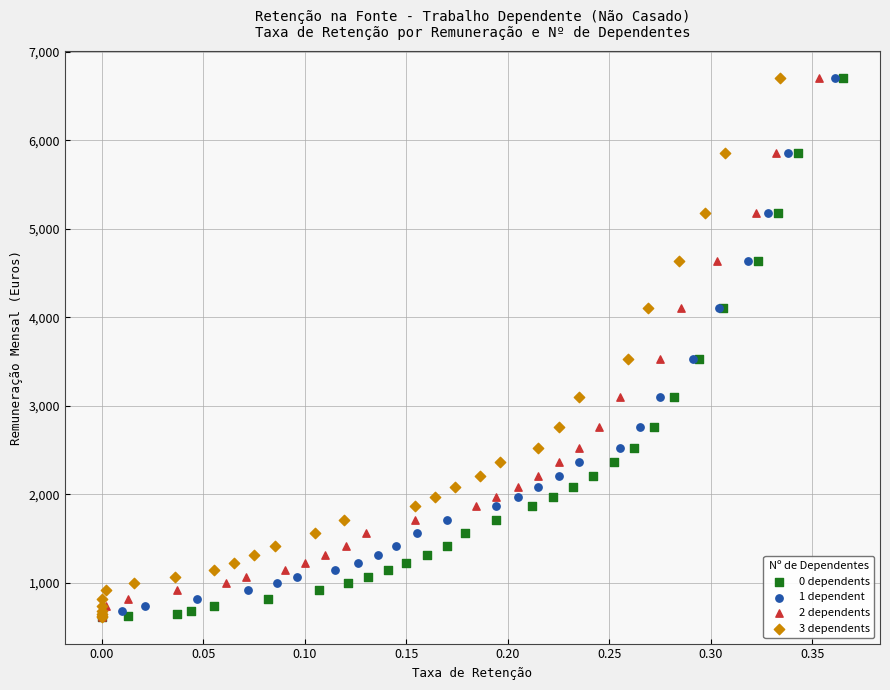

What are all the series names shown in the legend?

0 dependents, 1 dependent, 2 dependents, 3 dependents